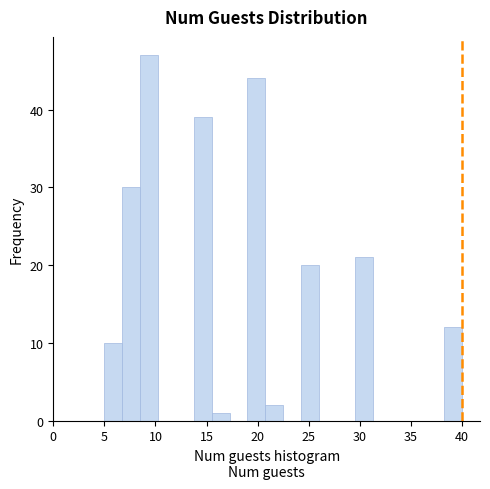

Around what value on the x-axis is the tallest bar? Give the approximate position of its centre, as read against the axis.

9.5